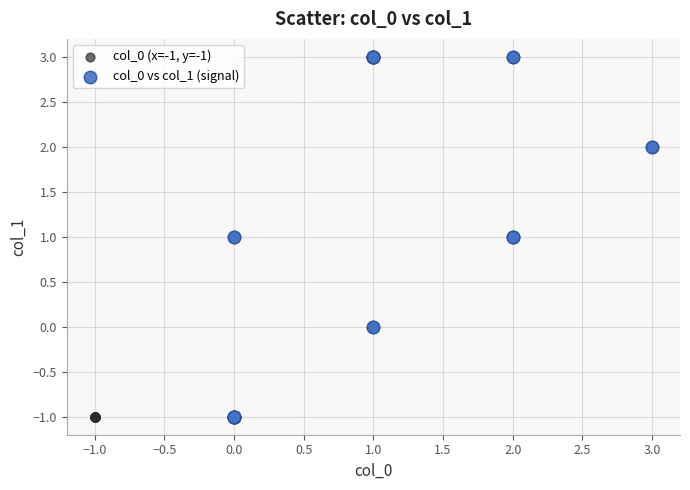

Which series contains the highest Y value?

col_0 vs col_1 (signal)